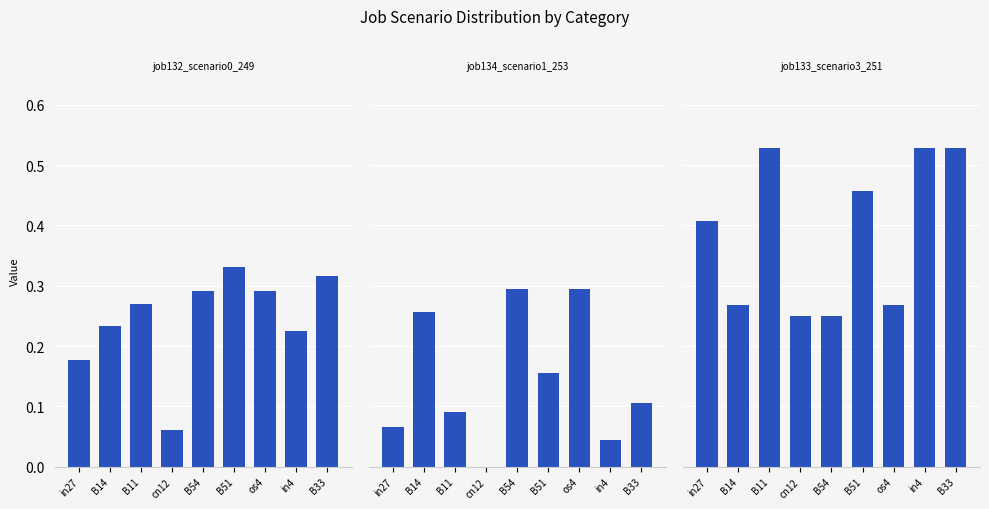

Reading right to left, what are all the values shown in this chart?

job132_scenario0_249: B33=0.3	in4=0.2	os4=0.3	B51=0.3	B54=0.3	cn12=0.1	B11=0.3	B14=0.2	in27=0.2
job134_scenario1_253: B33=0.1	in4=0.0	os4=0.3	B51=0.2	B54=0.3	cn12=0.0	B11=0.1	B14=0.3	in27=0.1
job133_scenario3_251: B33=0.5	in4=0.5	os4=0.3	B51=0.5	B54=0.2	cn12=0.2	B11=0.5	B14=0.3	in27=0.4